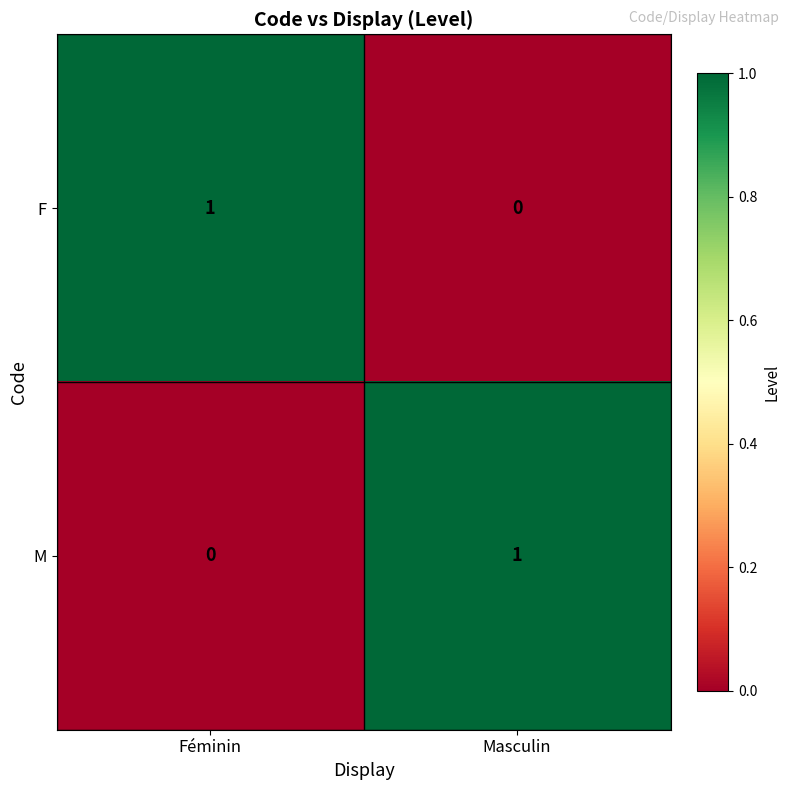

True or false: M has a value of 1 at Féminin.

False